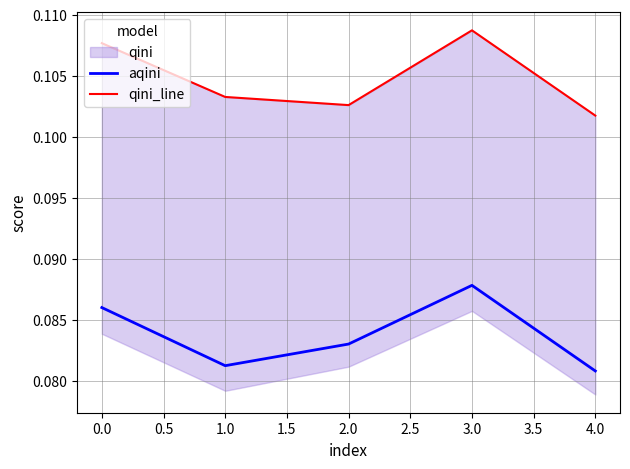

Is it true that aqini equals 0.0 at 0.0?

False